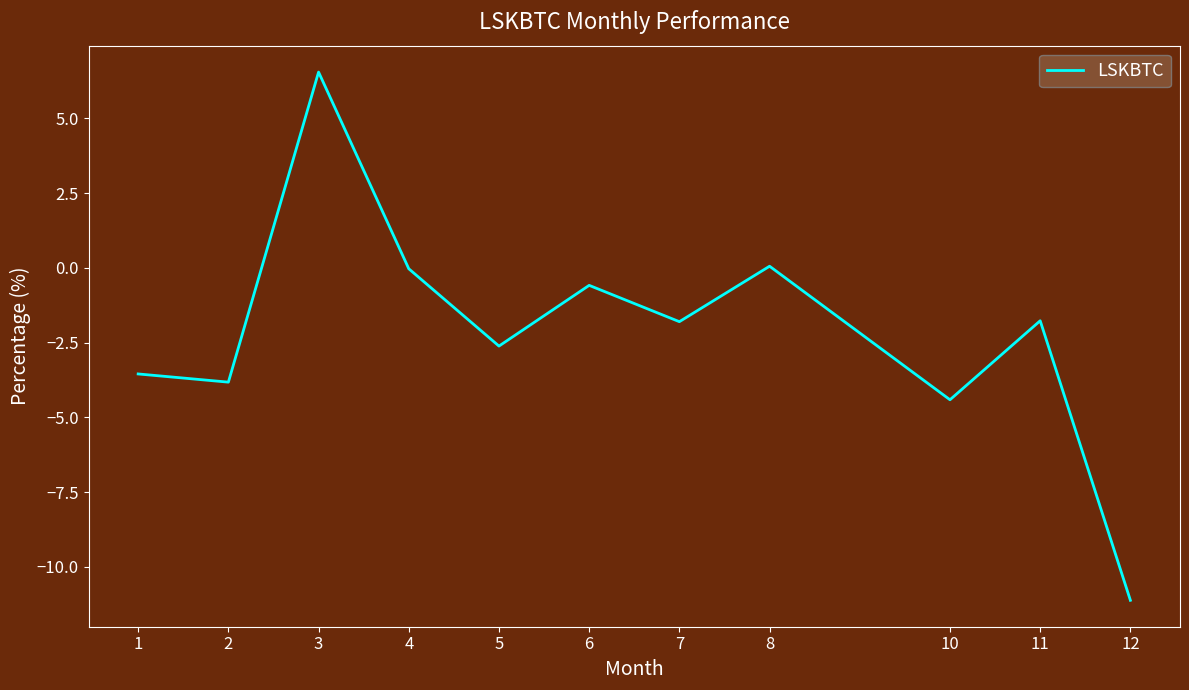

What is the sum of all values?

-23.1